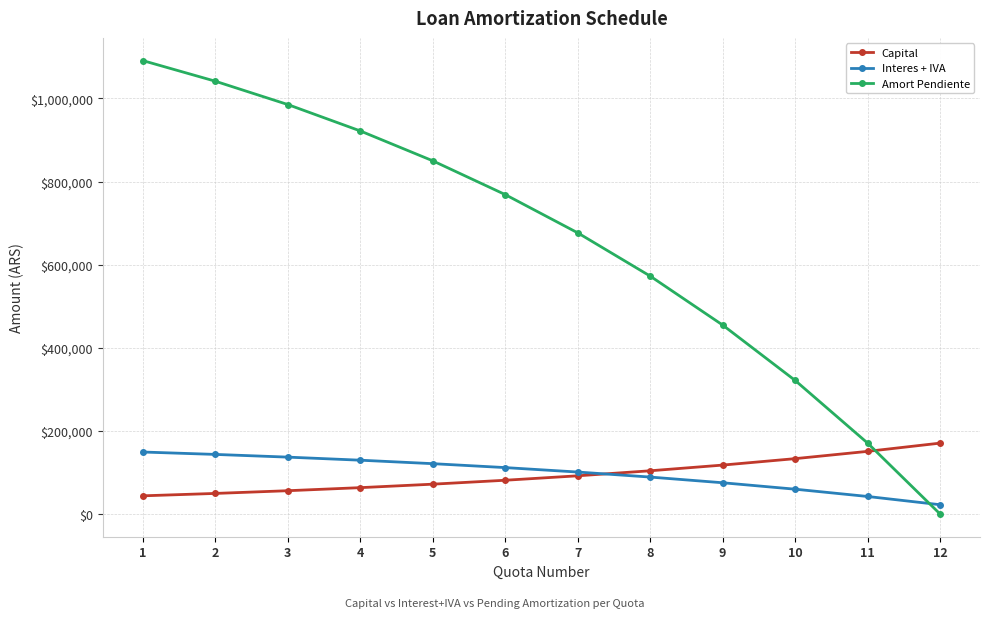

Which label corresponds to the largest value in the chart?

1